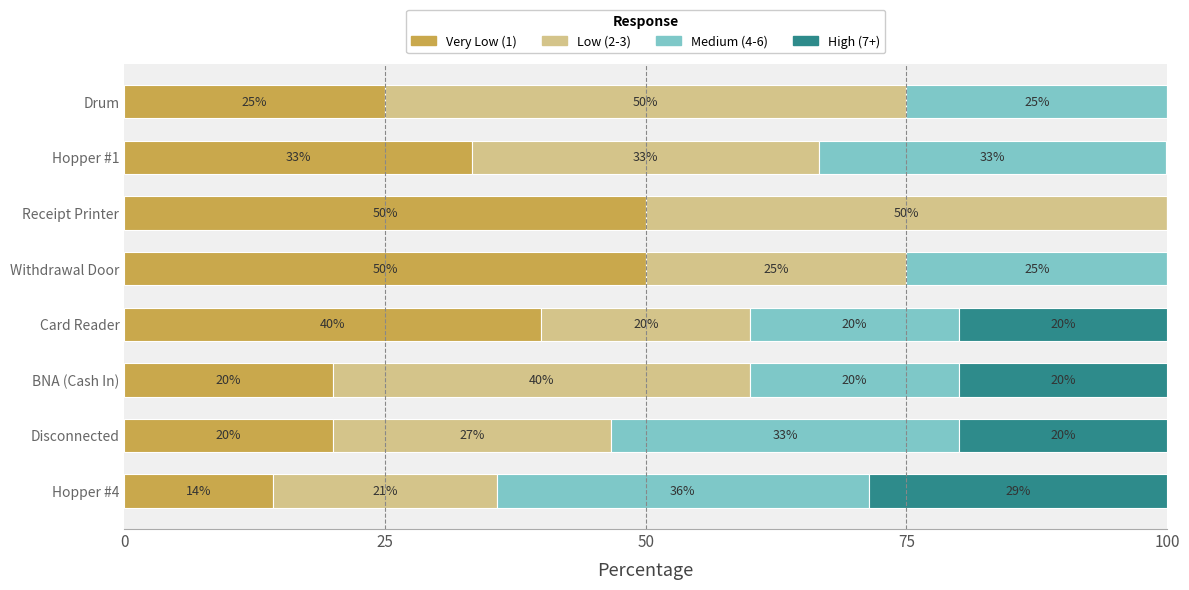

True or false: Very Low (1) has a value of 54.7 at Hopper #1.

False